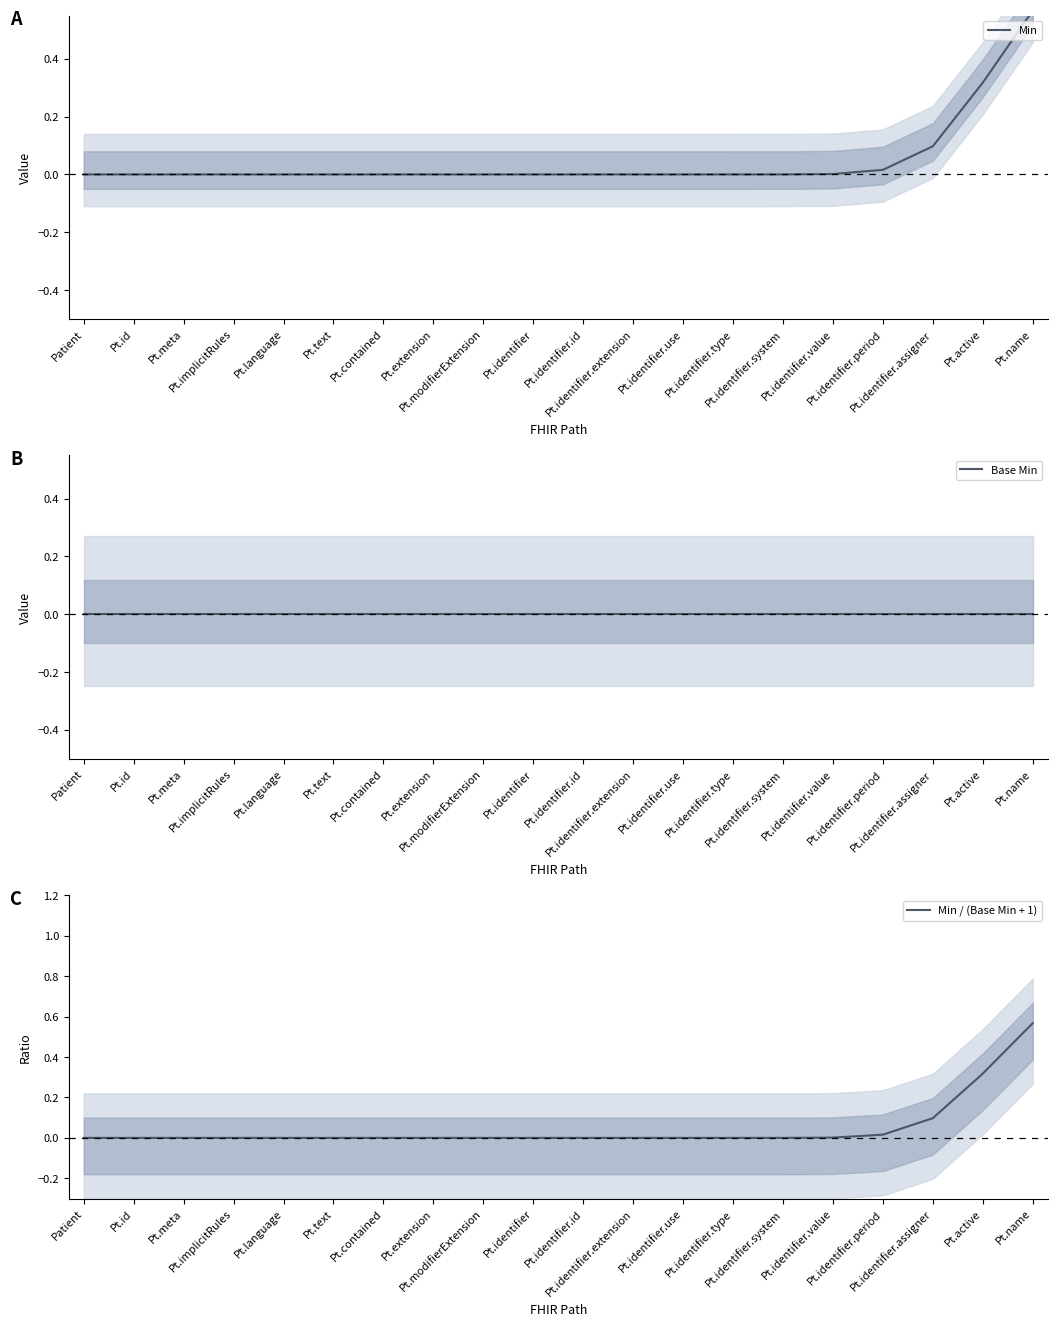

At which category is the sum across all series the highest?

Pt.name